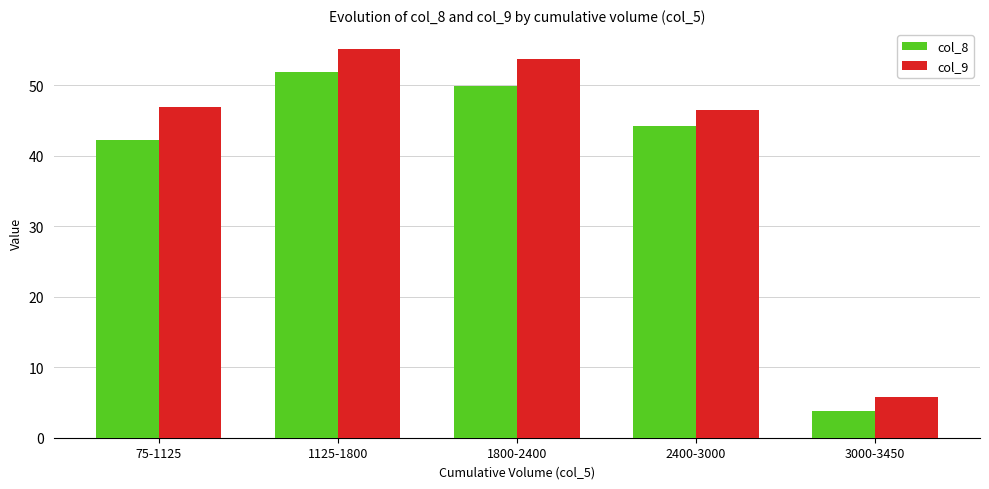

Which category has the lowest value in the col_8 series?

3000-3450